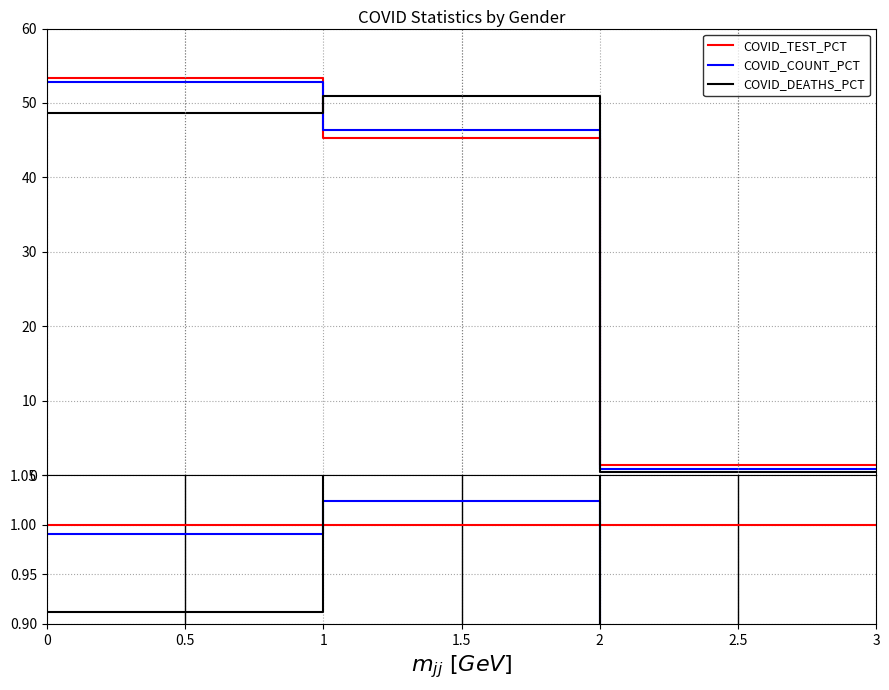

Is it true that COVID_COUNT_PCT equals 1.0 at 2?

False